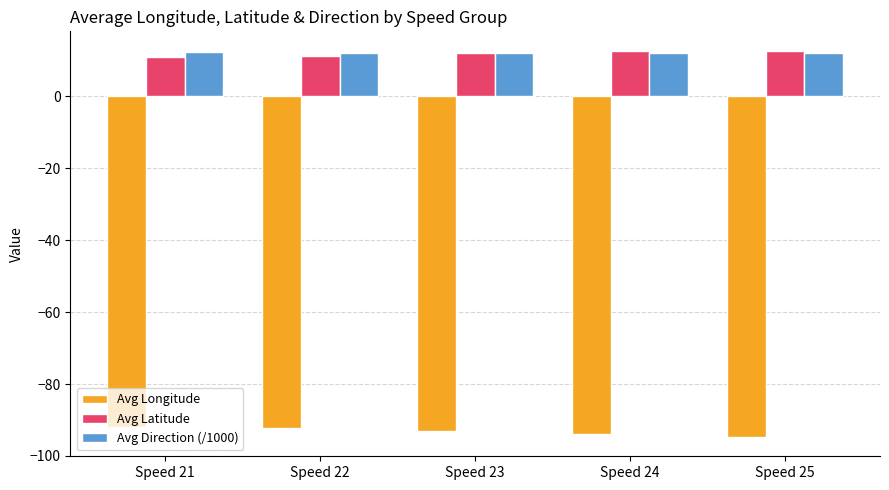

What is the spread (max minus min) of values at Speed 22?

104.3